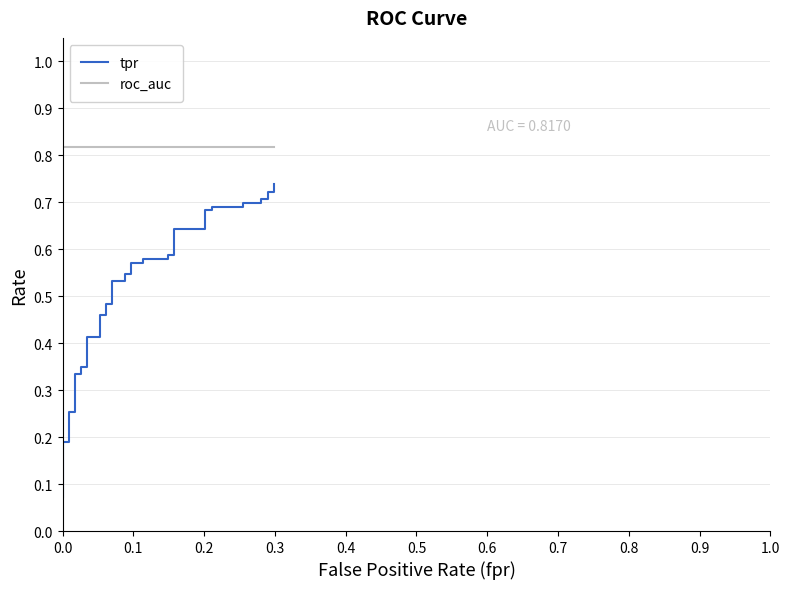

True or false: tpr and roc_auc cross at least once.

False